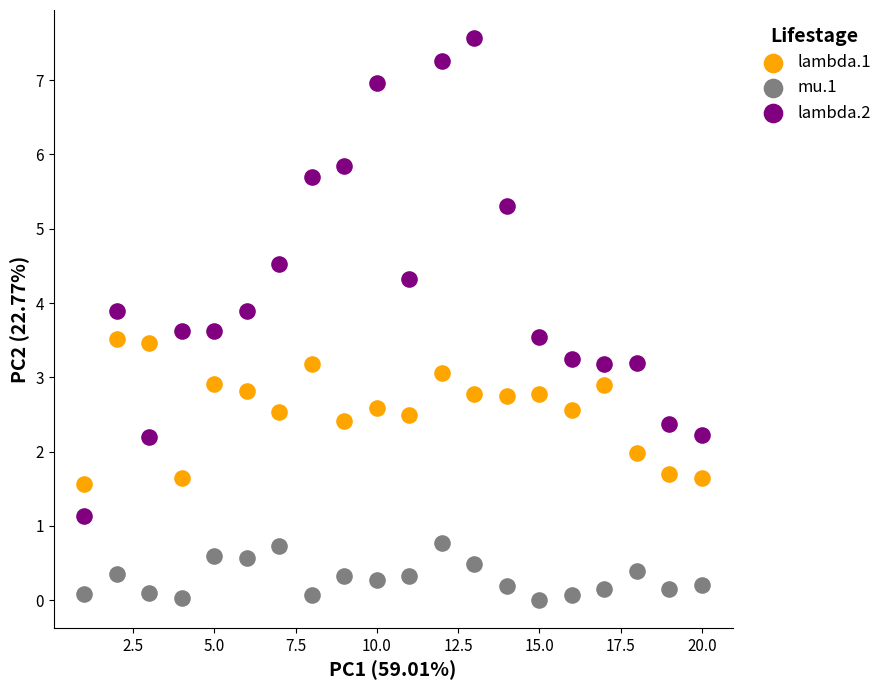

What are all the series names shown in the legend?

lambda.1, mu.1, lambda.2